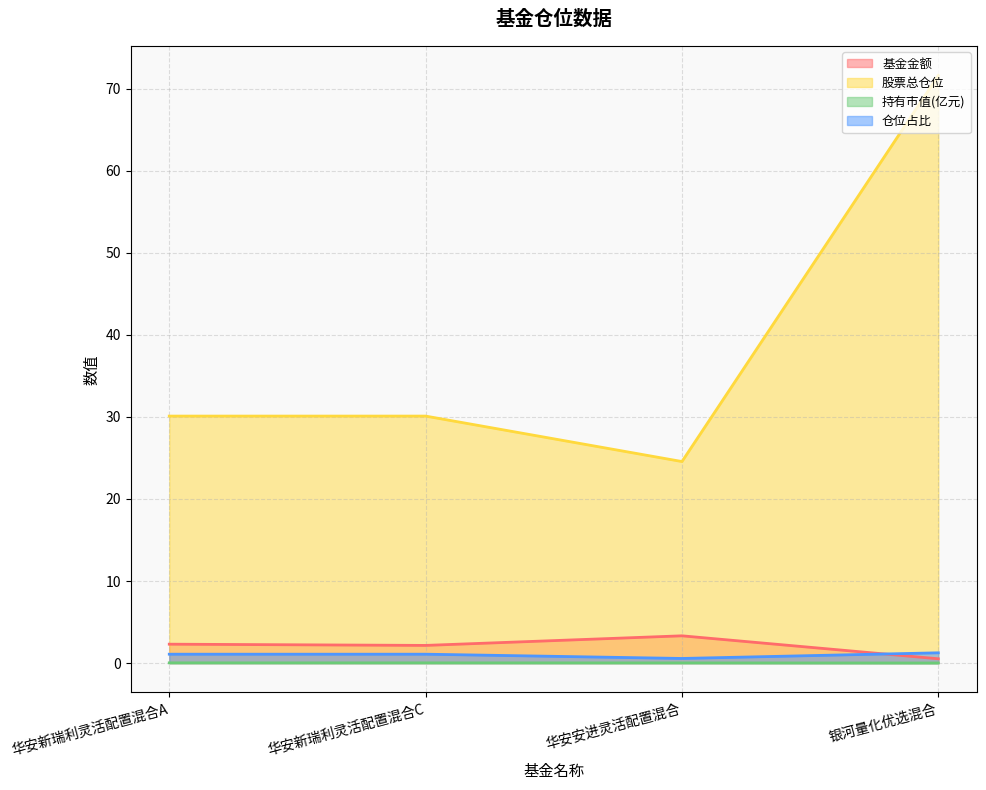

What is the average value of the 股票总仓位 series?

39.1